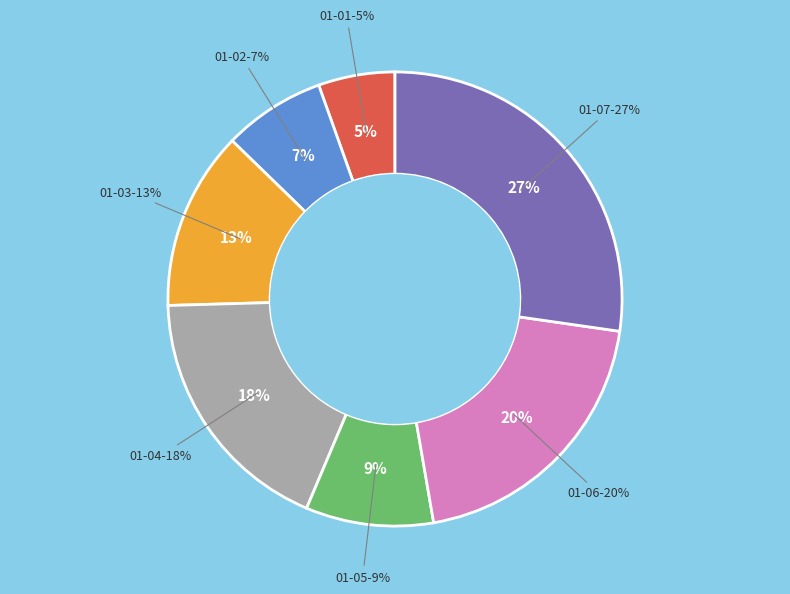

Is it true that 01-05 is 9% of the pie?

True